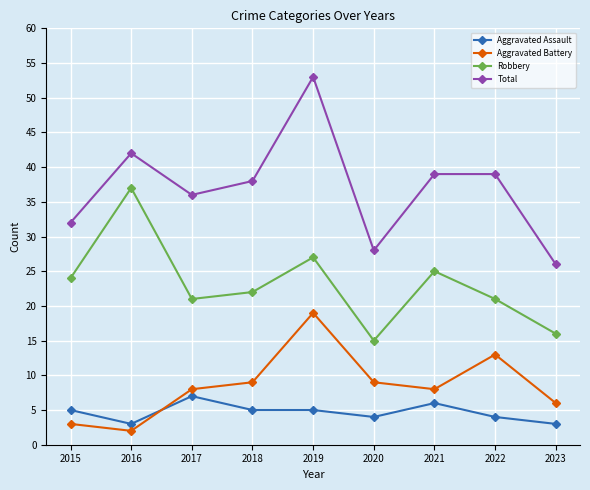

Reading right to left, transcribe all the data shown in this chart.

Aggravated Assault: 2023=3	2022=4	2021=6	2020=4	2019=5	2018=5	2017=7	2016=3	2015=5
Aggravated Battery: 2023=6	2022=13	2021=8	2020=9	2019=19	2018=9	2017=8	2016=2	2015=3
Robbery: 2023=16	2022=21	2021=25	2020=15	2019=27	2018=22	2017=21	2016=37	2015=24
Total: 2023=26	2022=39	2021=39	2020=28	2019=53	2018=38	2017=36	2016=42	2015=32